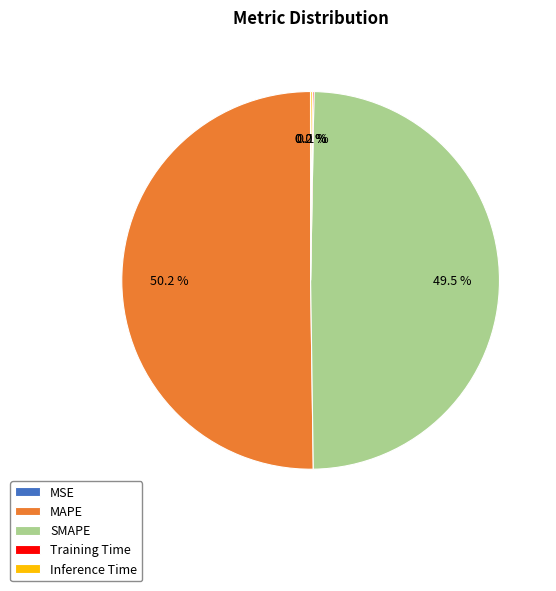

Which category has the biggest portion of the pie?

MAPE